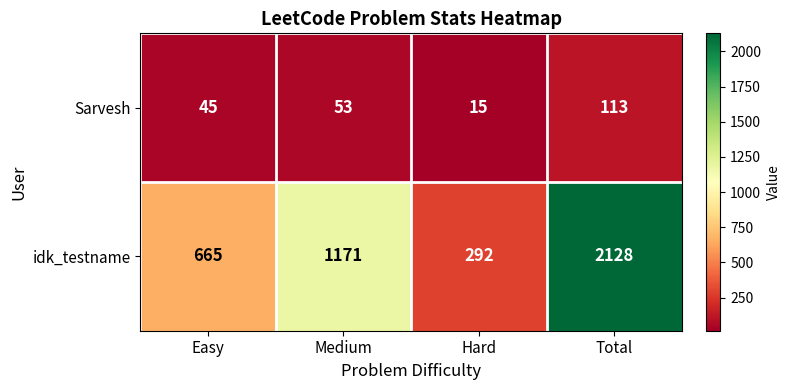

At which label is idk_testname closest to 1210?

Medium